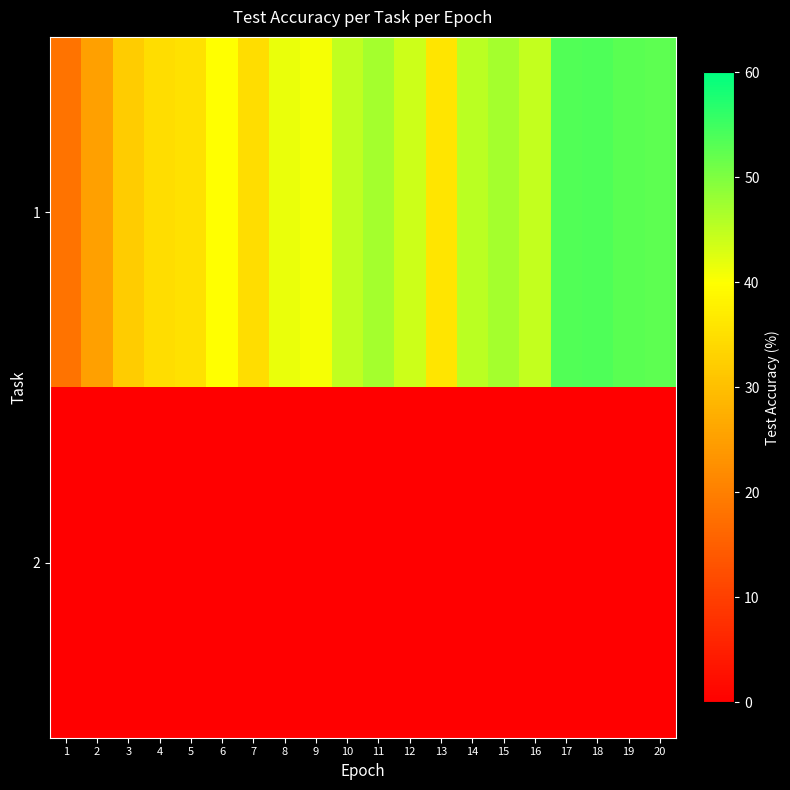

Reading left to right, what are all the values shown in this chart?

1: 1=18.3	2=25.1	3=32.1	4=34.7	5=35.2	6=39.9	7=34.8	8=41.7	9=40.7	10=44.9	11=47.0	12=44.0	13=35.9	14=45.5	15=46.9	16=44.7	17=53.7	18=53.9	19=52.9	20=52.7
2: 1=0.0	2=0.0	3=0.0	4=0.0	5=0.0	6=0.0	7=0.0	8=0.0	9=0.0	10=0.0	11=0.0	12=0.0	13=0.0	14=0.0	15=0.0	16=0.0	17=0.0	18=0.0	19=0.0	20=0.0